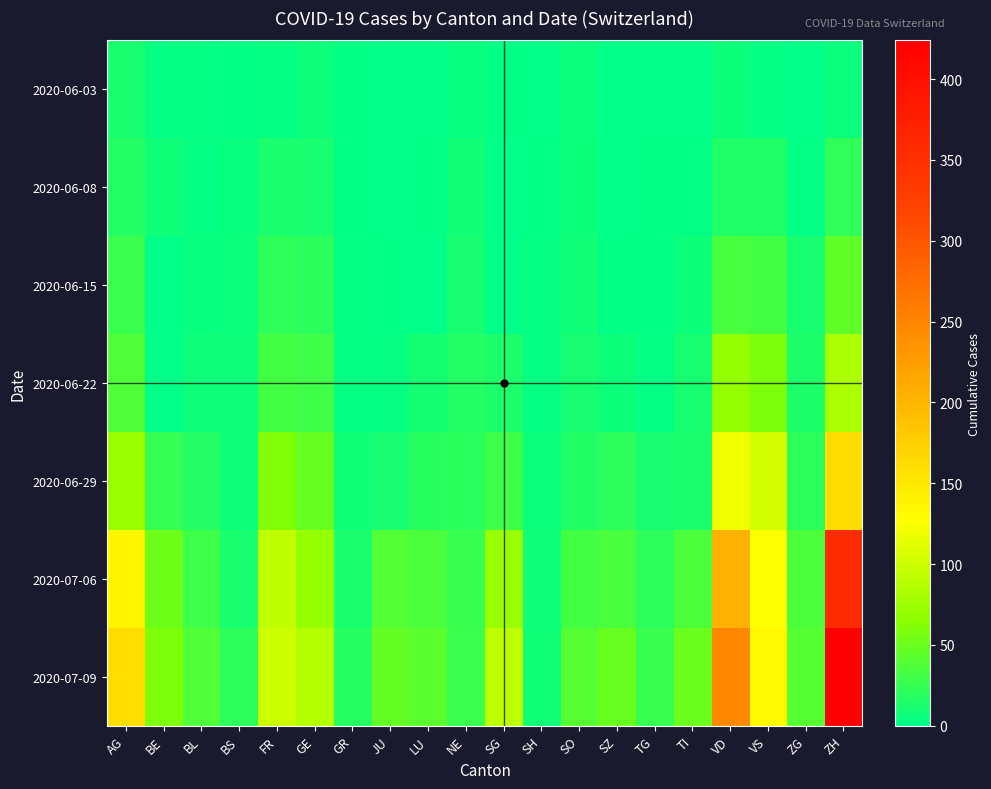

Reading right to left, extract all data points from this chart.

2020-06-03: ZH=5	ZG=0	VS=2	VD=6	TI=0	TG=0	SZ=0	SO=5	SH=0	SG=1	NE=4	LU=0	JU=0	GR=1	GE=6	FR=3	BS=1	BL=2	BE=2	AG=12
2020-06-08: ZH=23	ZG=1	VS=15	VD=15	TI=1	TG=1	SZ=0	SO=6	SH=1	SG=0	NE=9	LU=1	JU=0	GR=1	GE=12	FR=13	BS=4	BL=3	BE=8	AG=17
2020-06-15: ZH=45	ZG=11	VS=32	VD=34	TI=6	TG=1	SZ=1	SO=8	SH=3	SG=0	NE=11	LU=0	JU=1	GR=2	GE=20	FR=22	BS=5	BL=4	BE=0	AG=28
2020-06-22: ZH=83	ZG=14	VS=58	VD=70	TI=11	TG=2	SZ=6	SO=11	SH=3	SG=14	NE=17	LU=10	JU=3	GR=3	GE=30	FR=32	BS=7	BL=7	BE=0	AG=38
2020-06-29: ZH=161	ZG=21	VS=105	VD=120	TI=13	TG=11	SZ=21	SO=16	SH=5	SG=29	NE=20	LU=19	JU=11	GR=8	GE=48	FR=61	BS=7	BL=17	BE=25	AG=73
2020-07-06: ZH=356	ZG=36	VS=127	VD=204	TI=36	TG=21	SZ=35	SO=32	SH=7	SG=73	NE=26	LU=36	JU=39	GR=13	GE=71	FR=94	BS=12	BL=29	BE=52	AG=137
2020-07-09: ZH=424	ZG=41	VS=132	VD=247	TI=50	TG=27	SZ=49	SO=41	SH=8	SG=92	NE=28	LU=43	JU=47	GR=18	GE=87	FR=100	BS=21	BL=38	BE=59	AG=160